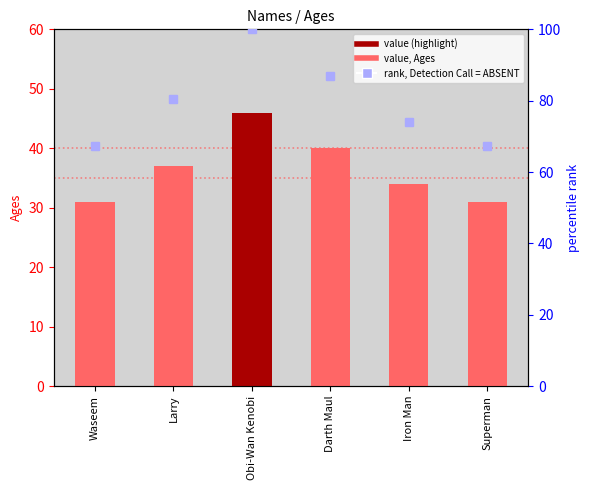

Count the values in the range 31 to 40.

5